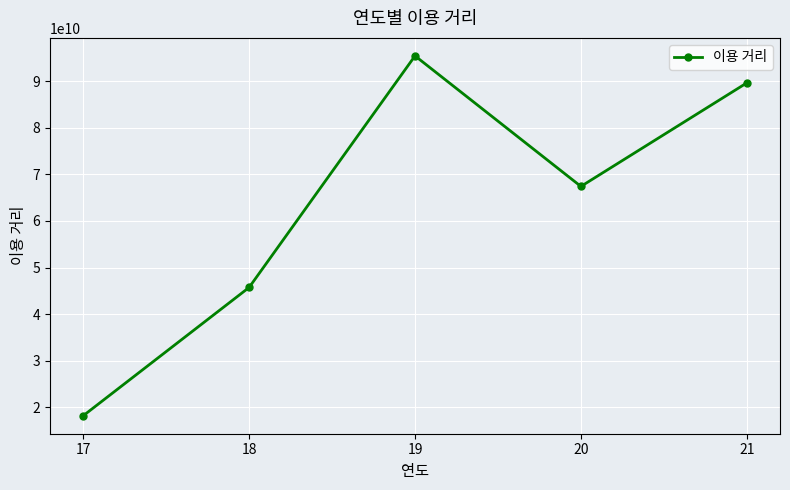

Is it true that the value at 21 is 89635764123?

True